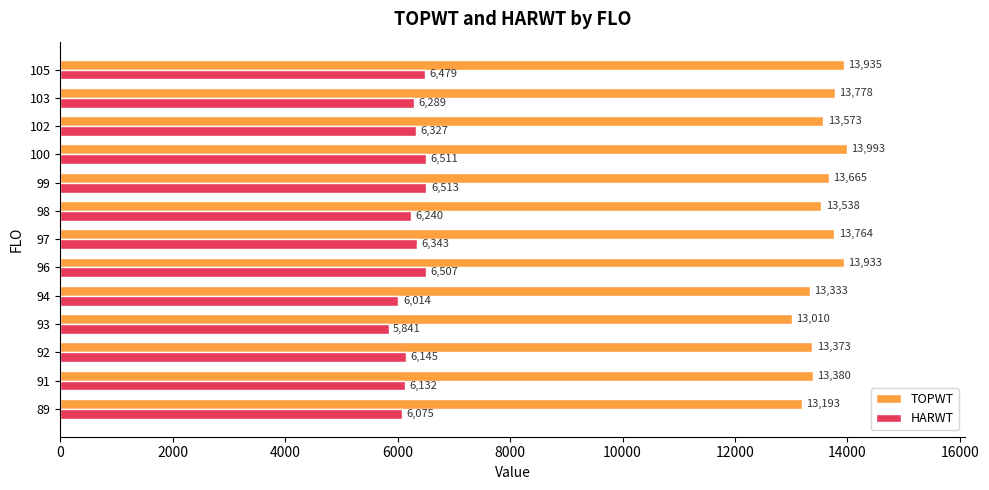

What is the sum of the TOPWT values at 94 and 89?

26526.0